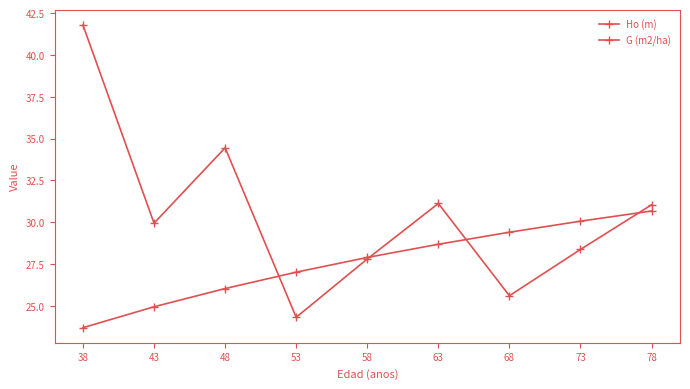

How many times do Ho (m) and G (m2/ha) cross each other?

4